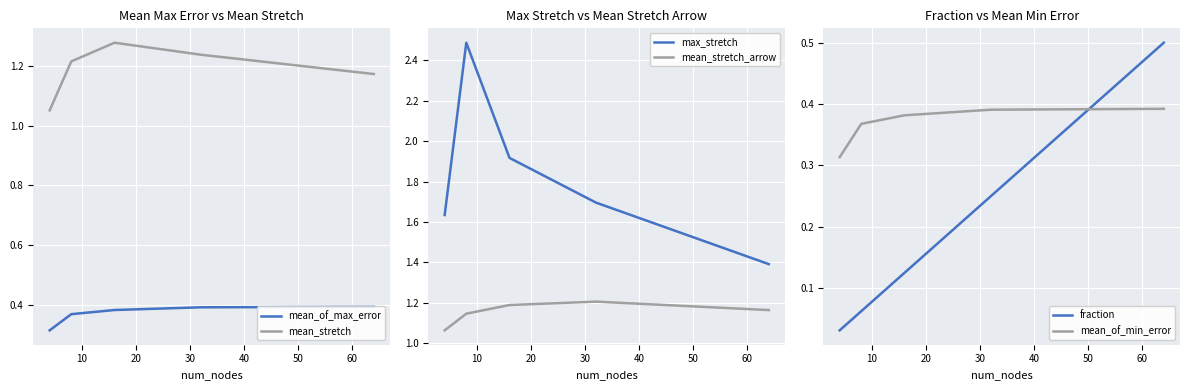

Rank the series by their maximum value, from highest to lowest.

max_stretch, mean_stretch, mean_stretch_arrow, fraction, mean_of_max_error, mean_of_min_error